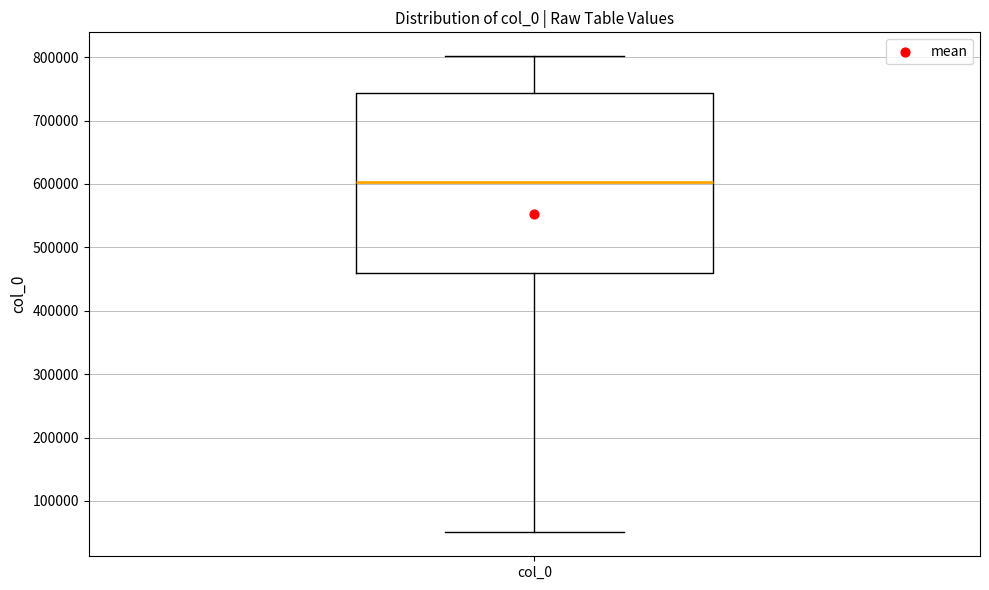

Read this box plot against the y-axis: the position of the median line, the range covered by the box, and the ends of both whiskers. The values are not printed on the chart, so give them approximately, as read against the axis.

median 600000, box 460000 to 740000, whiskers 50000 to 800000